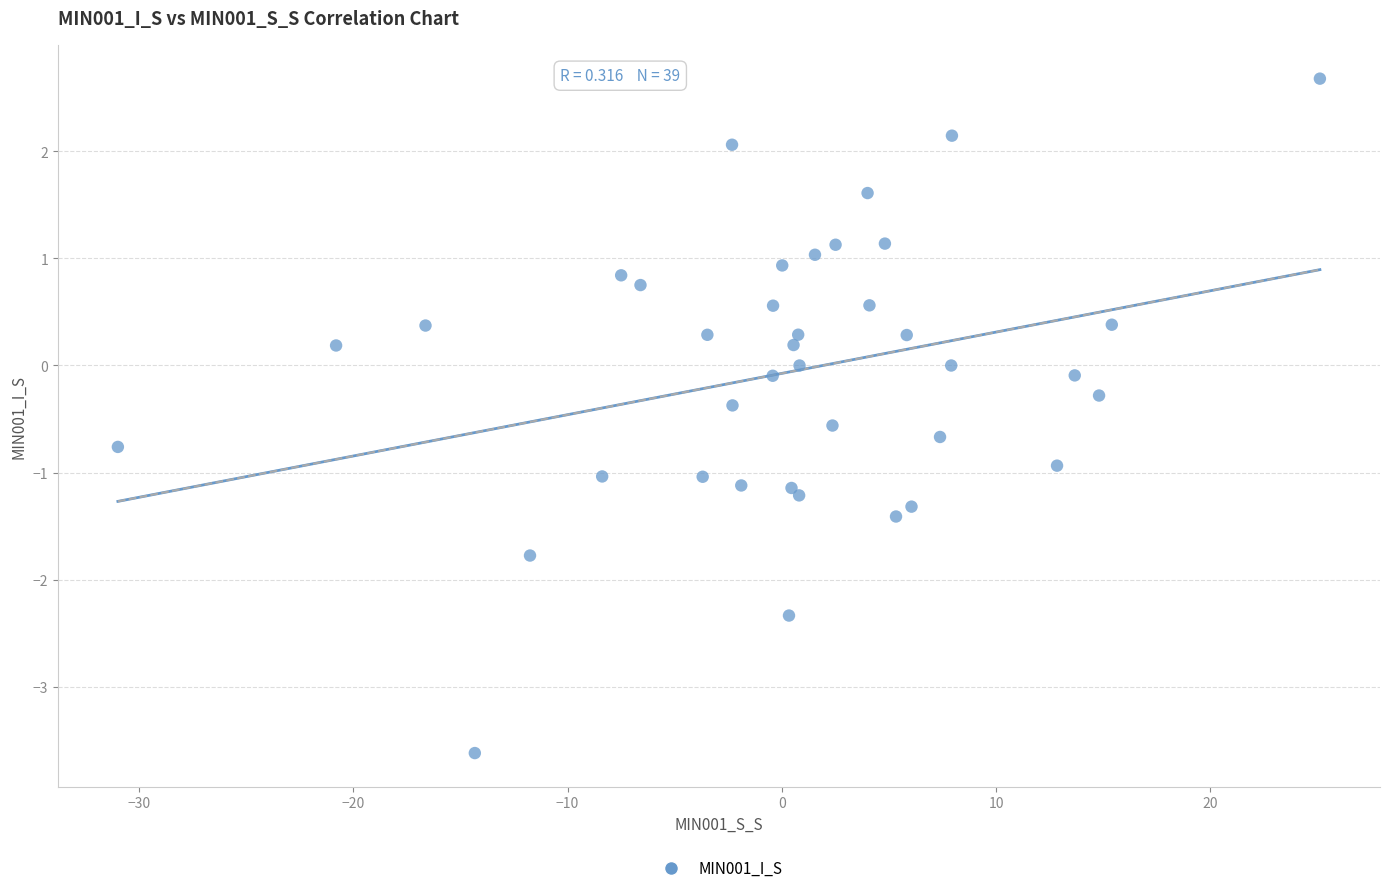

What is the range of Y values (max minus min)?

6.3